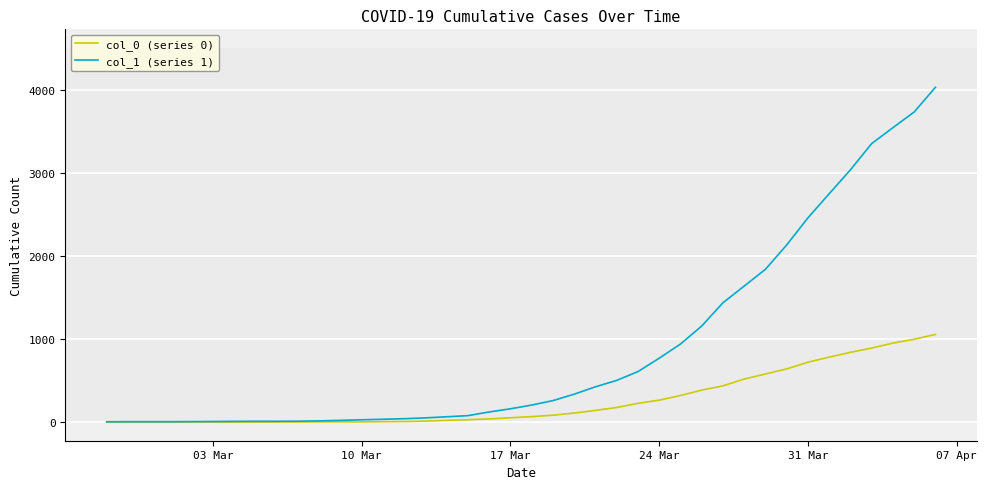

Rank the series by their average value, from highest to lowest.

col_1 (series 1), col_0 (series 0)